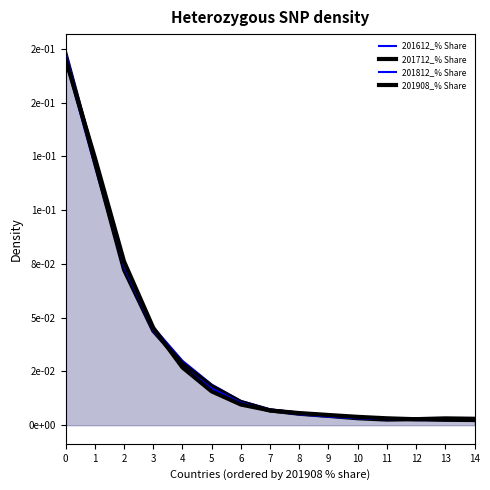

In 201712_% Share, how many points are lower than both neighbors (excluding endpoints)?

1